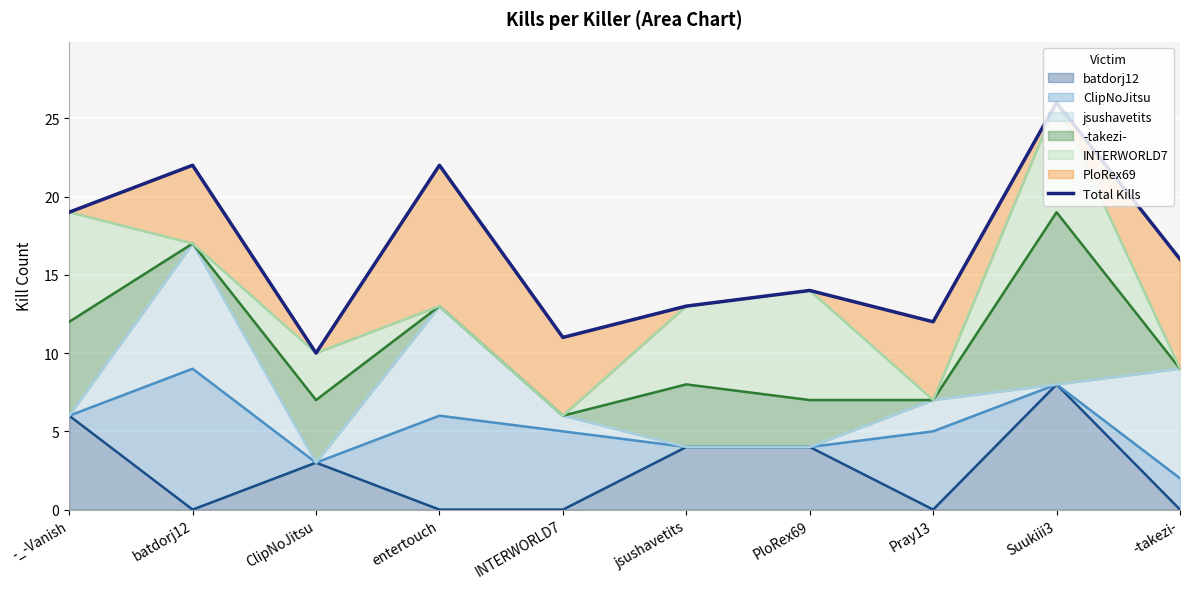

At which label does the data first exceed 16?

-_-Vanish